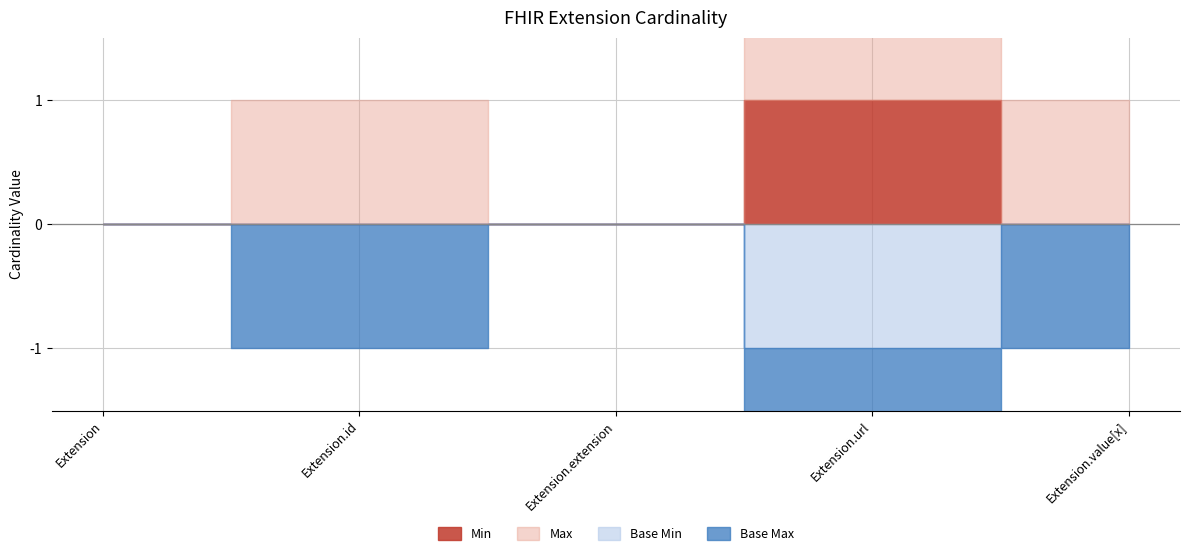

At Extension, list the series in order from smallest to largest.

Min, Max, Base Min, Base Max